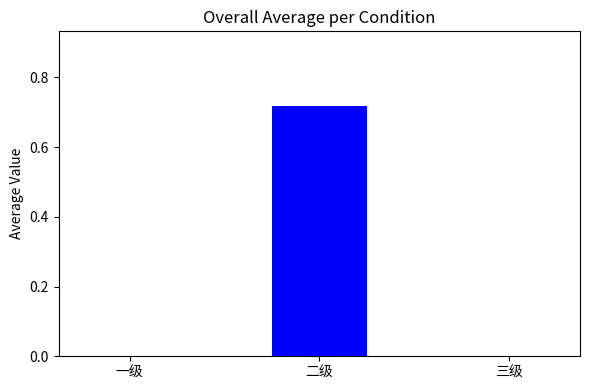

Which has a higher value, 三级 or 二级?

二级